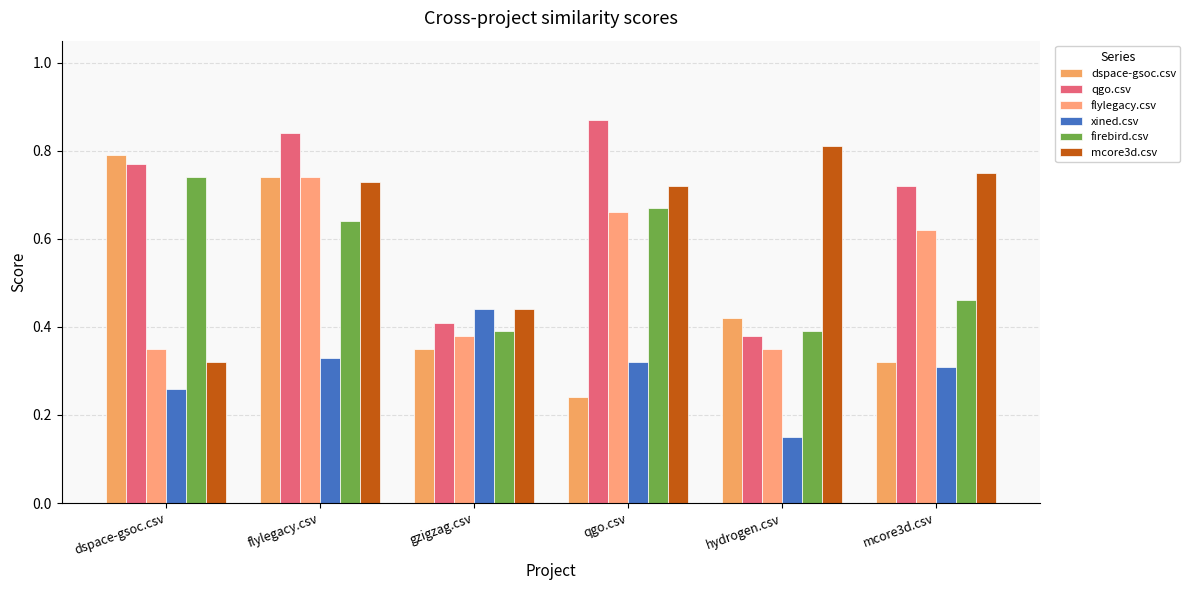

List the labels in order of xined.csv value, smallest first.

hydrogen.csv, dspace-gsoc.csv, mcore3d.csv, qgo.csv, flylegacy.csv, gzigzag.csv